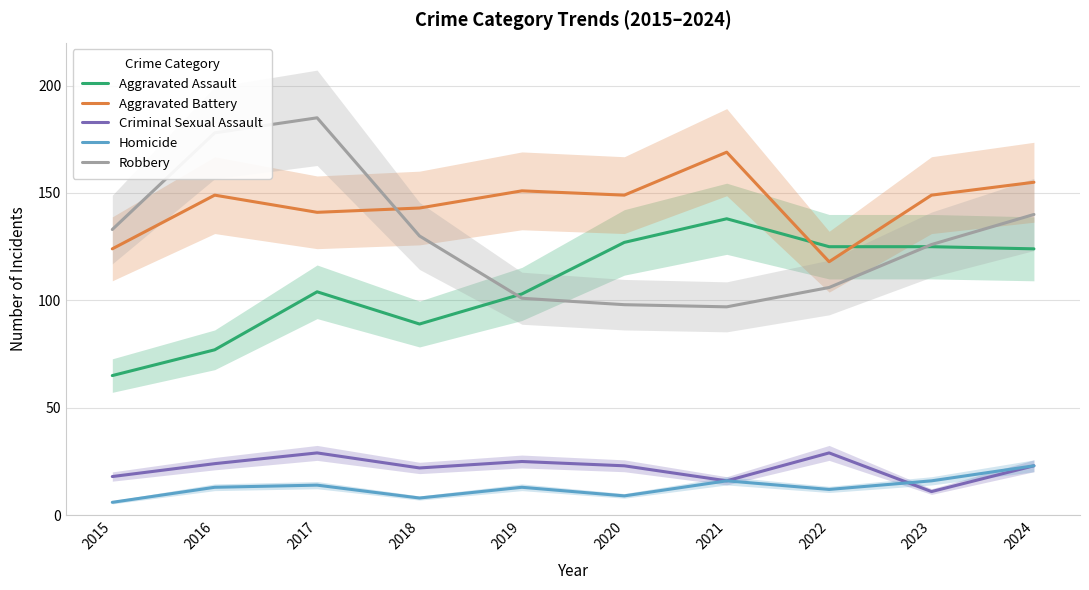

What is the minimum value shown in the chart?

6